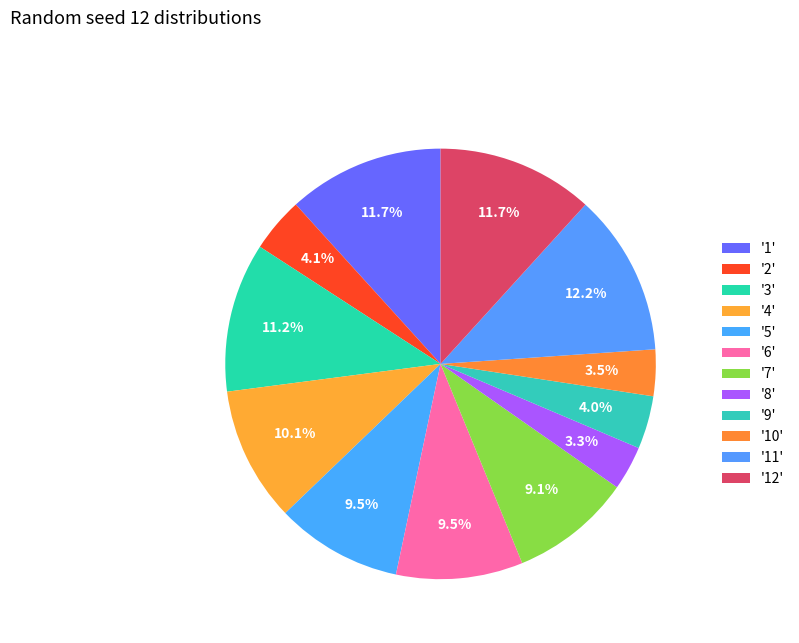

Is there any slice that represents more than half of the pie?

No